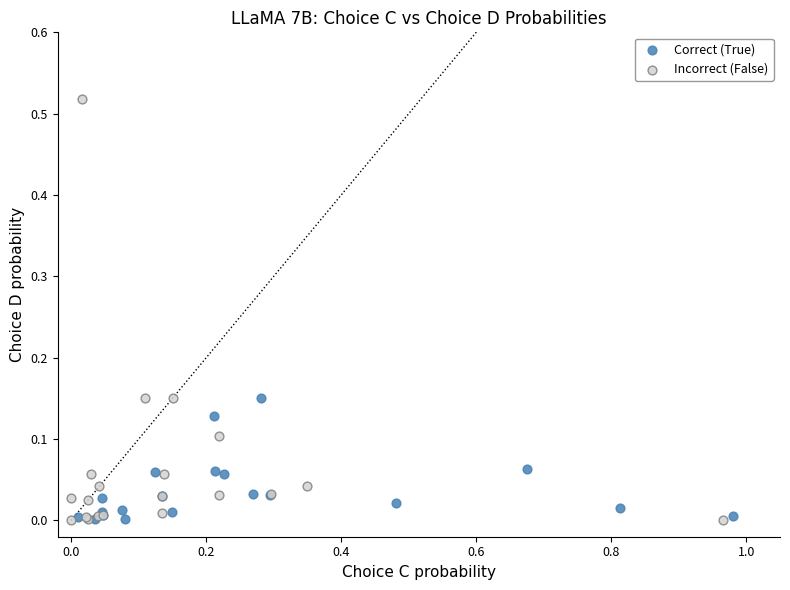

Which series contains the highest Y value?

Incorrect (False)